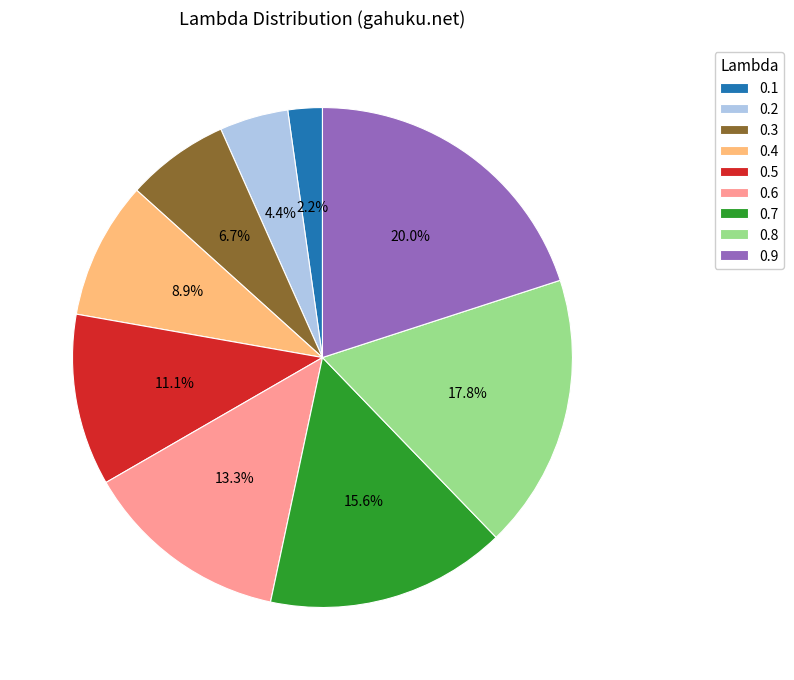

Between 0.5 and 0.1, which is larger?

0.5